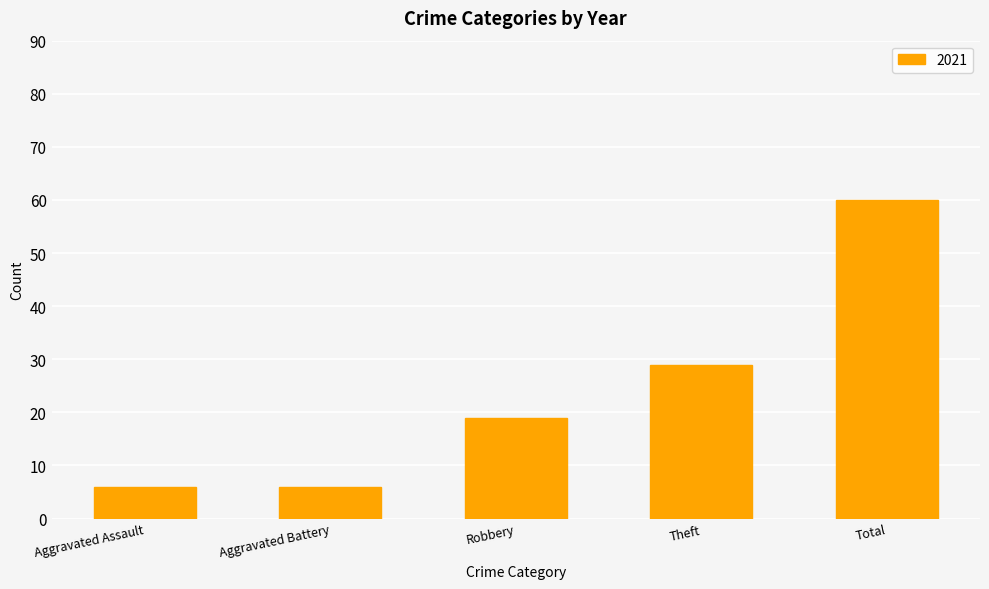

What position from the left is Aggravated Battery?

2